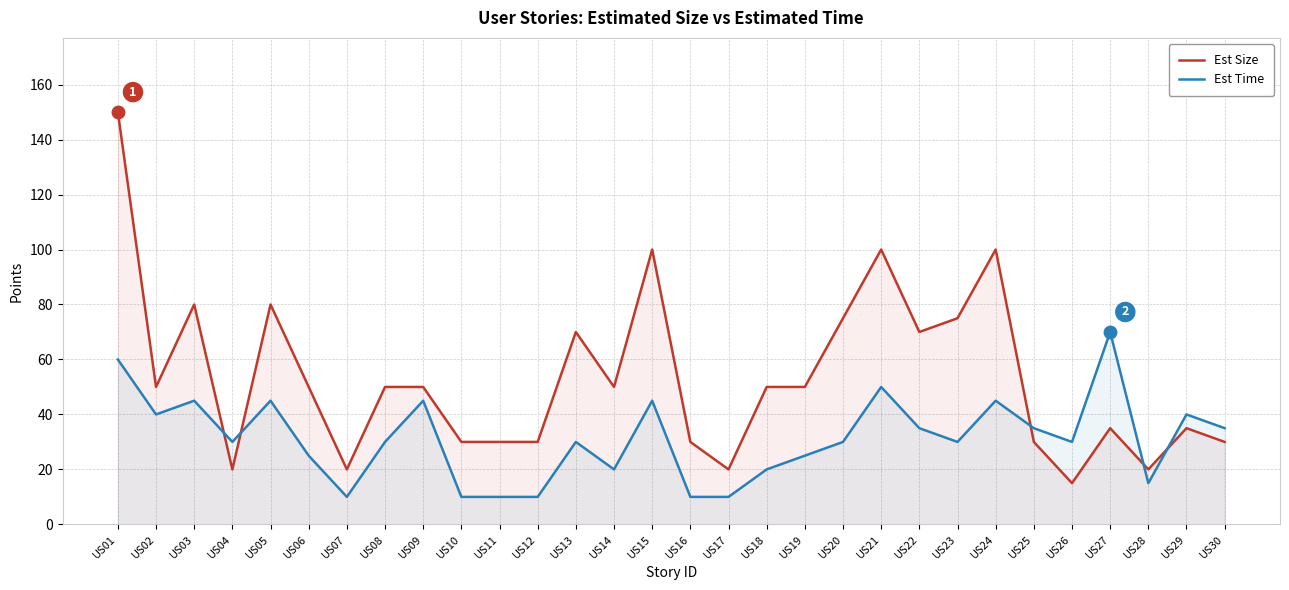

Between which two adjacent categories do Est Time and Est Size first intersect?

US03 and US04